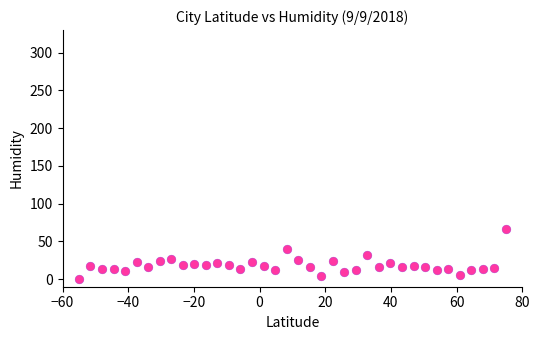

What is the range of Y values (max minus min)?

66.7